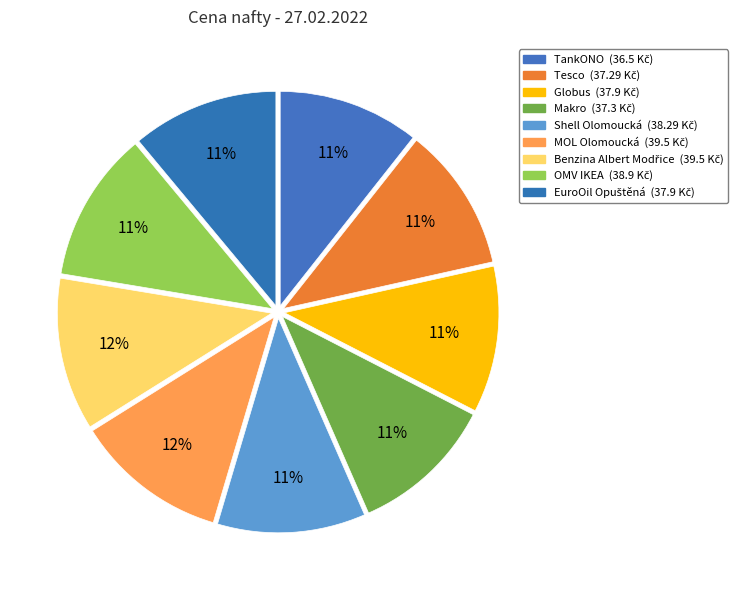

Count the number of slices in the pie.

9